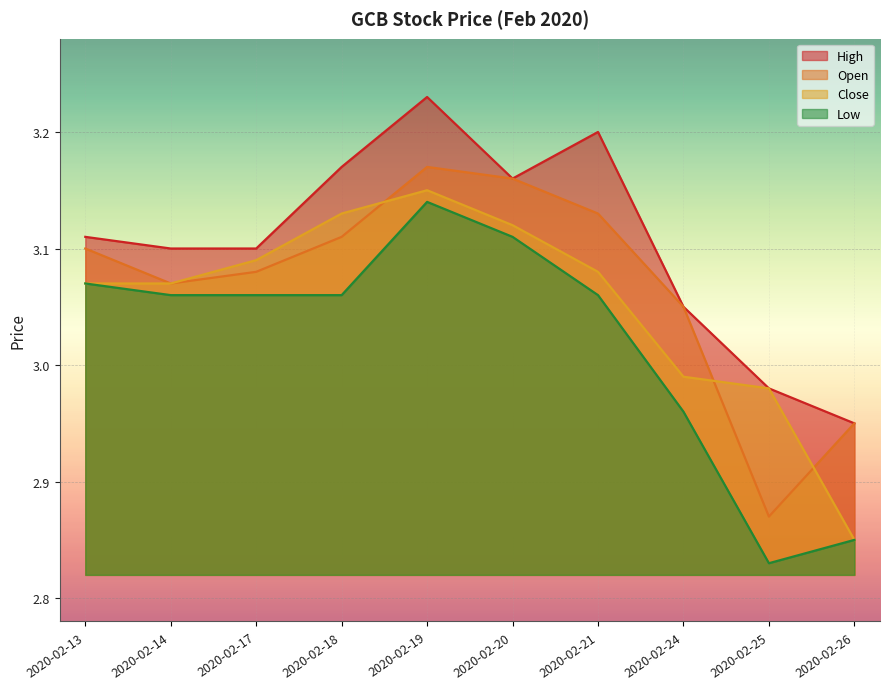

At which label is low closest to 2?

2020-02-25